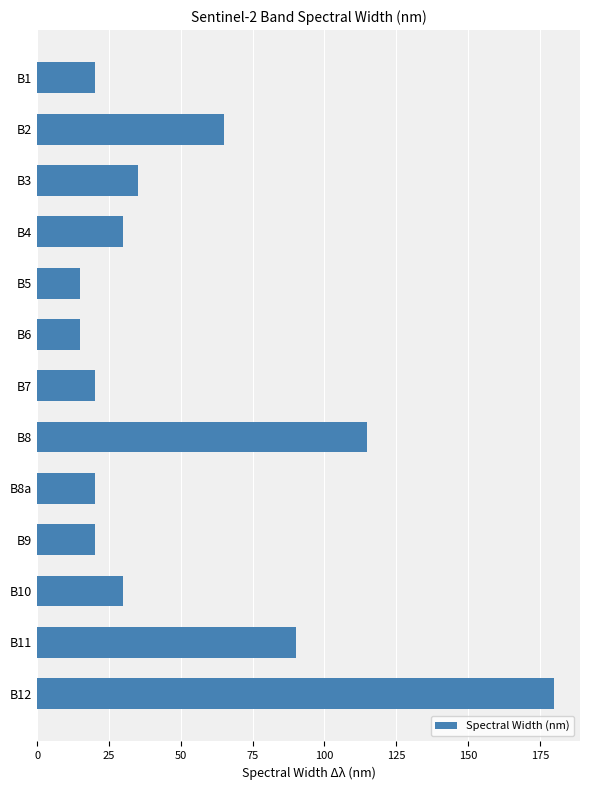

What is the difference between the maximum and minimum values?

165